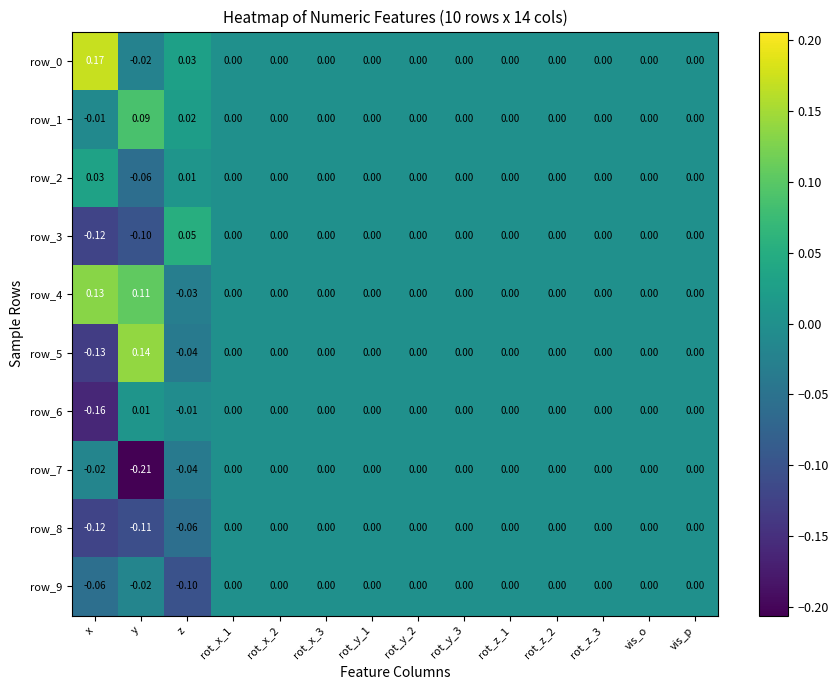

Which label corresponds to the largest value in the chart?

x